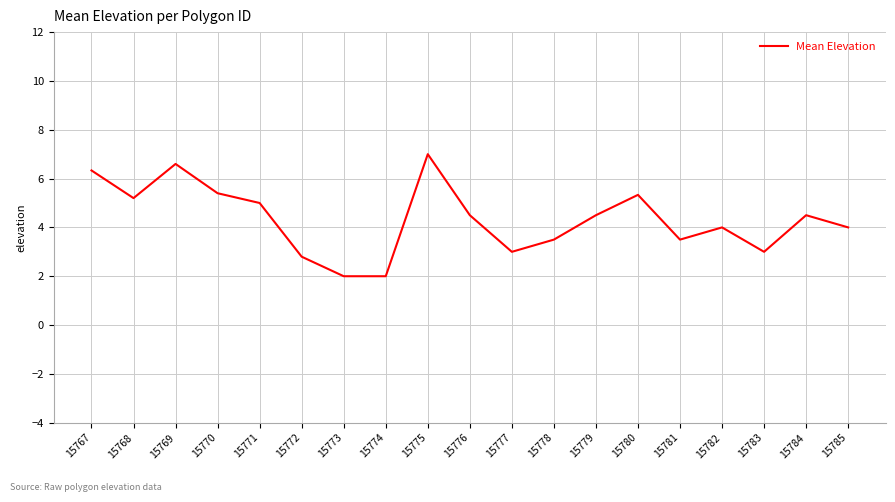

What is the approximate value at 15785?

4.0